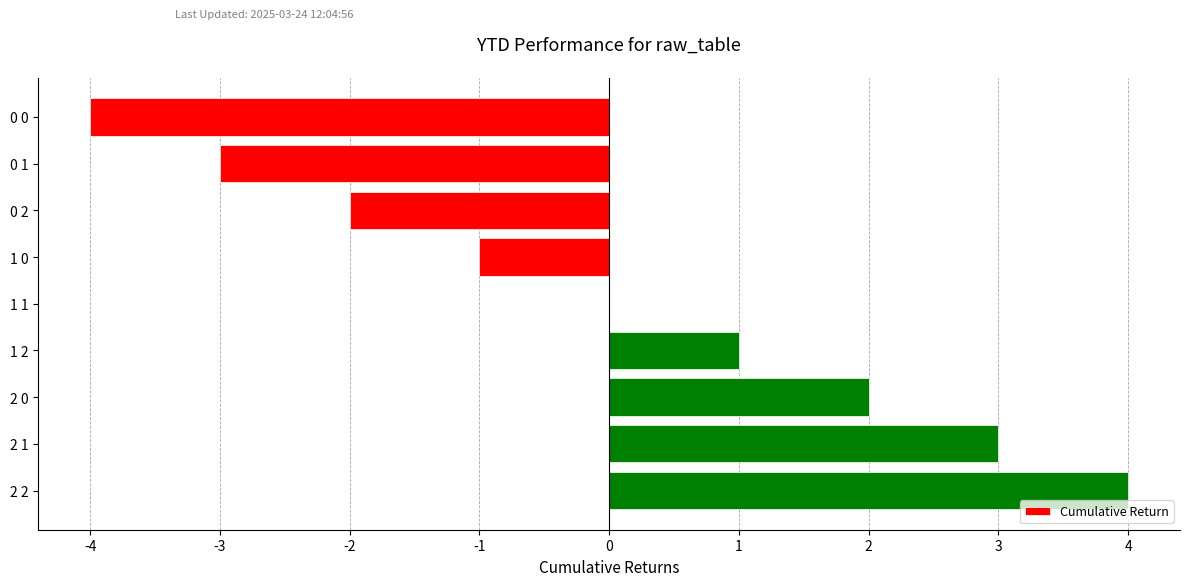

What is the change in value from 1 0 to 1 1?

+1